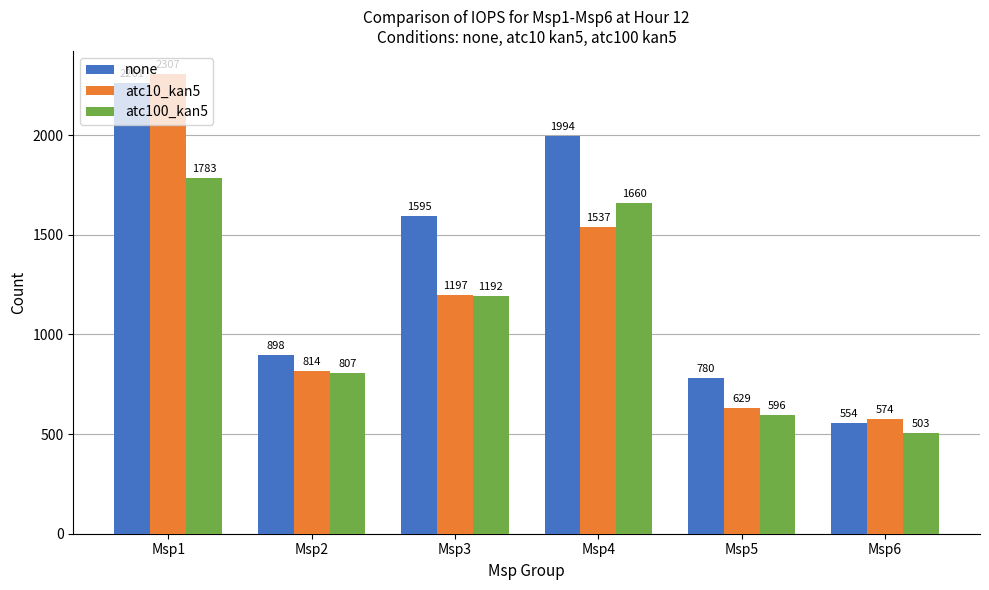

The value of none at Msp4 is 3092. True or false?

False